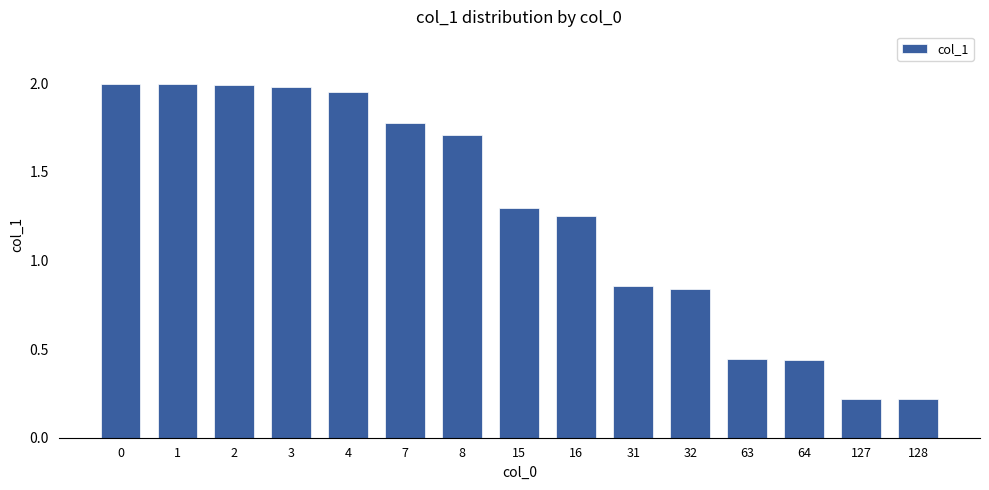

Are the bars horizontal?

No